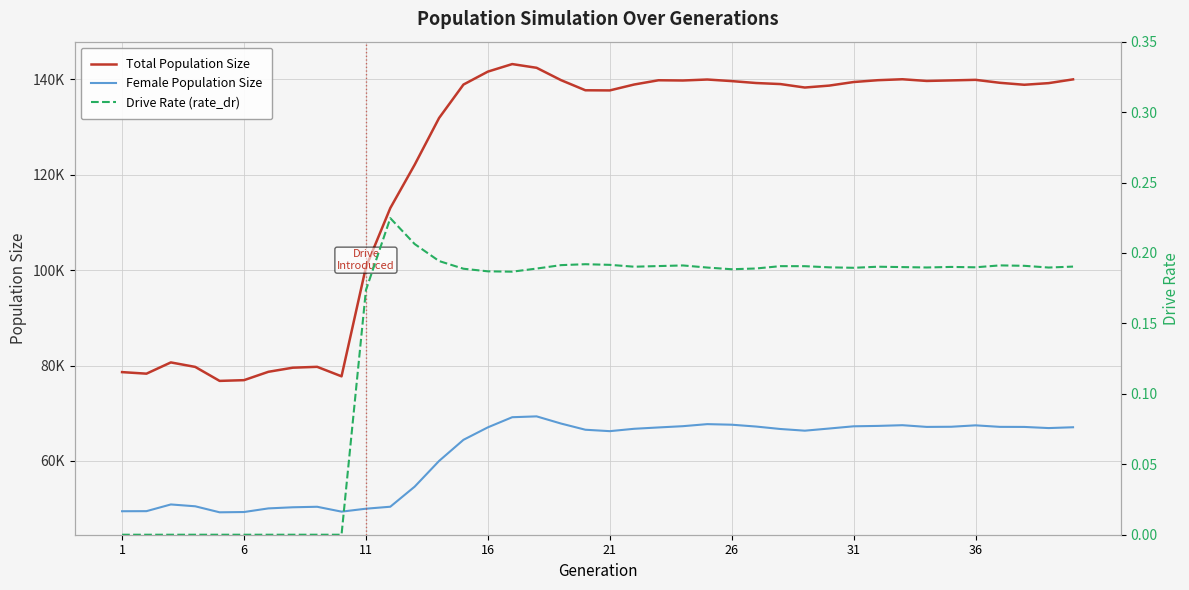

True or false: Female Population Size has more than 2 interior local peaks.

True